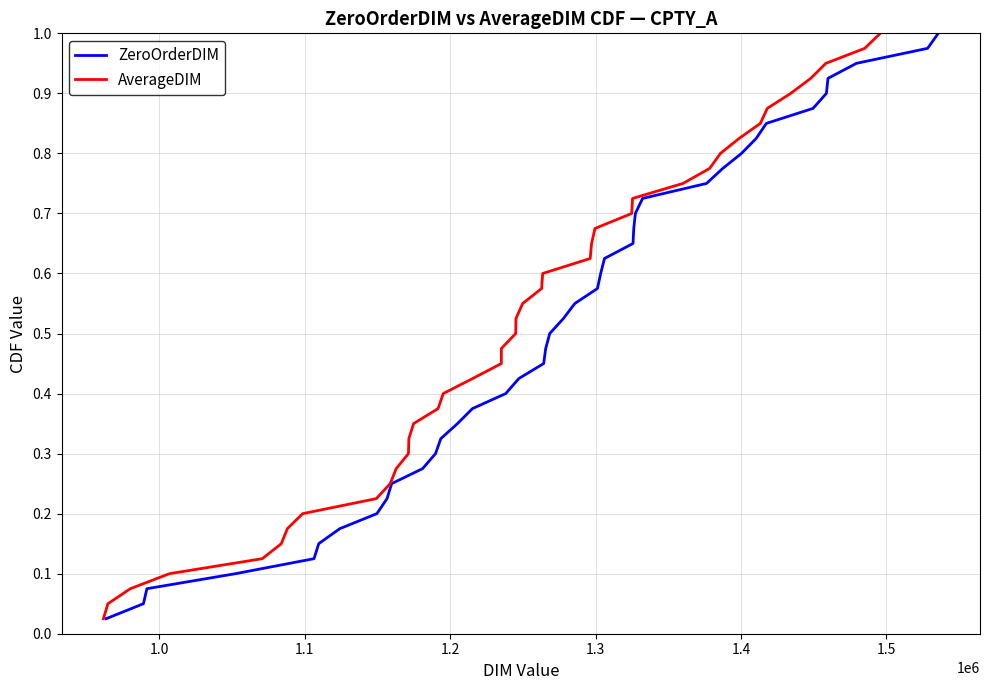

Reading left to right, what are all the values shown in this chart?

ZeroOrderDIM: 0.0	0.1	0.1	0.1	0.1	0.1	0.2	0.2	0.2	0.2	0.3	0.3	0.3	0.3	0.4	0.4	0.4	0.5	0.5	0.5	0.5	0.6	0.6	0.6	0.6	0.7	0.7	0.7	0.7	0.8	0.8	0.8	0.8	0.8	0.9	0.9	0.9	0.9	1.0	1.0
AverageDIM: 0.0	0.1	0.1	0.1	0.1	0.1	0.2	0.2	0.2	0.2	0.3	0.3	0.3	0.3	0.4	0.4	0.4	0.5	0.5	0.5	0.5	0.6	0.6	0.6	0.6	0.7	0.7	0.7	0.7	0.8	0.8	0.8	0.8	0.8	0.9	0.9	0.9	0.9	1.0	1.0